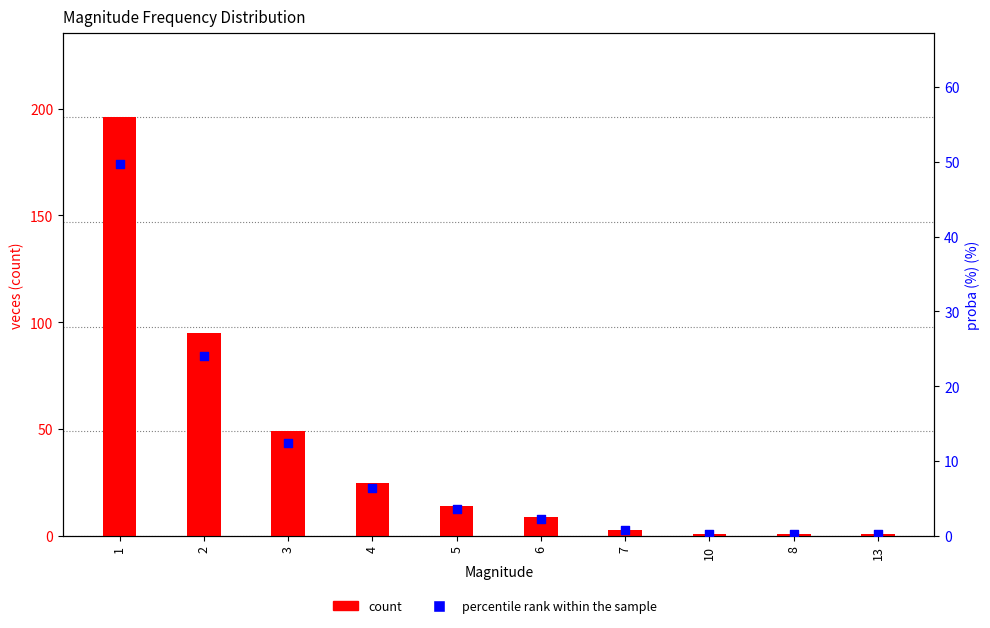

At which category is the sum across all series the highest?

1